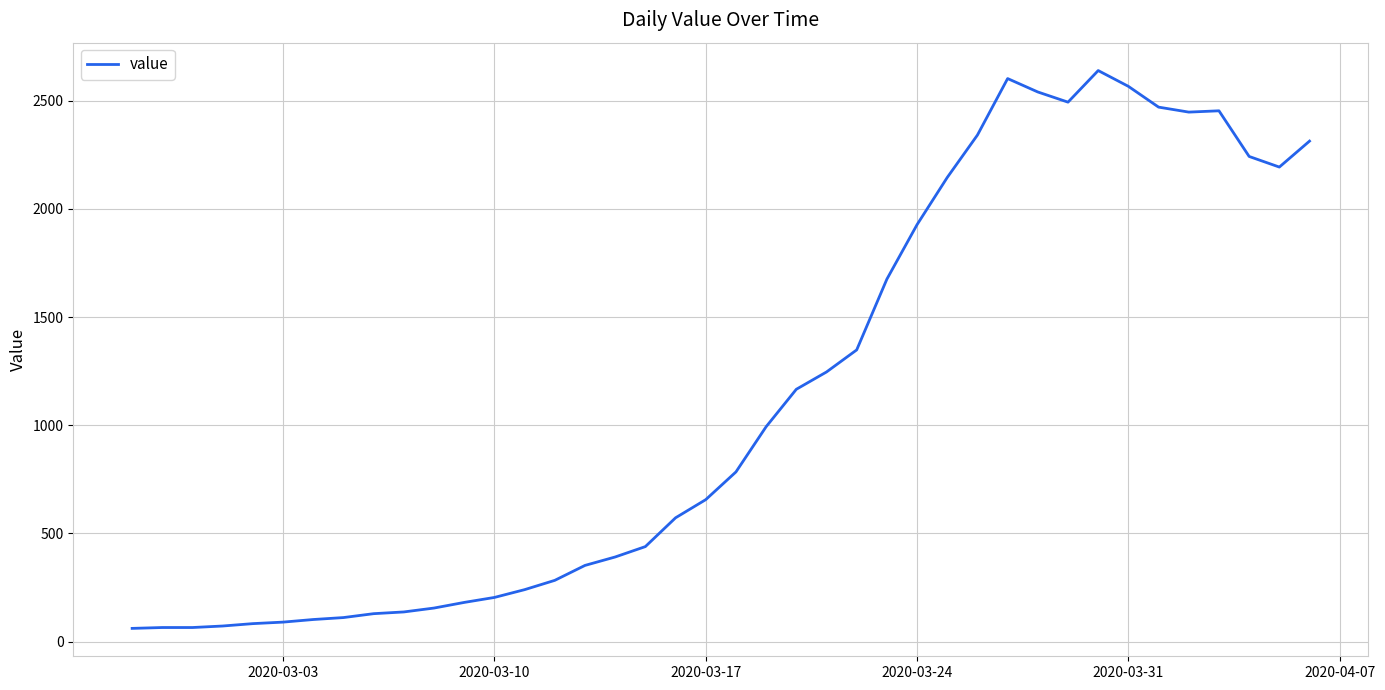

What is the greatest value displayed?

2639